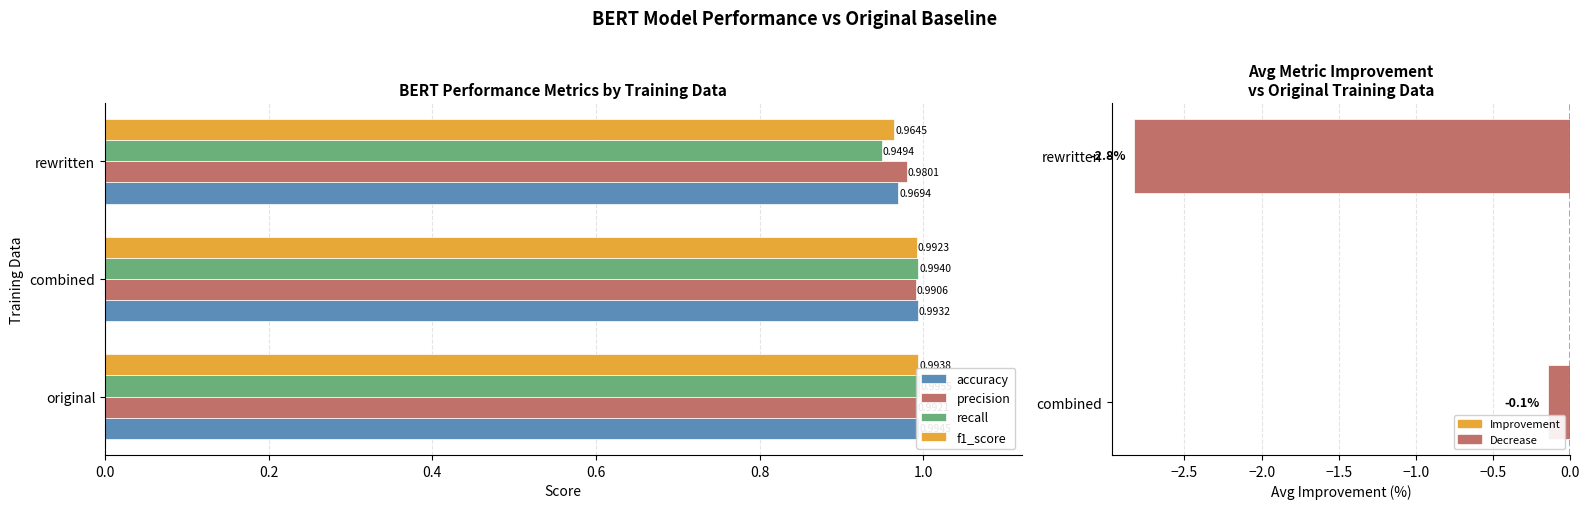

Reading right to left, list all the values displayed in this chart.

accuracy: rewritten=1.0	combined=1.0	original=1.0
precision: rewritten=1.0	combined=1.0	original=1.0
recall: rewritten=0.9	combined=1.0	original=1.0
f1_score: rewritten=1.0	combined=1.0	original=1.0